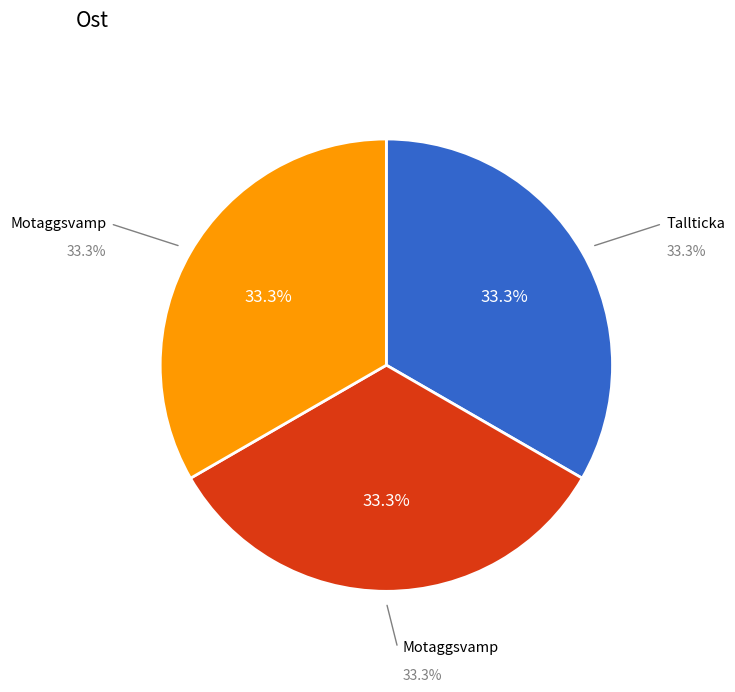

The Tallticka (120496234) slice represents 33% of the pie. True or false?

True